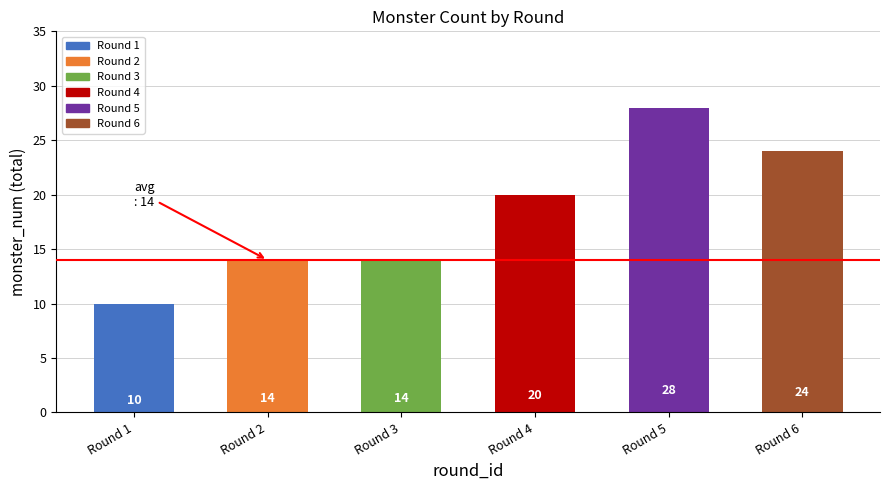

What is the ratio of the value at Round 6 to the value at Round 3?

1.7